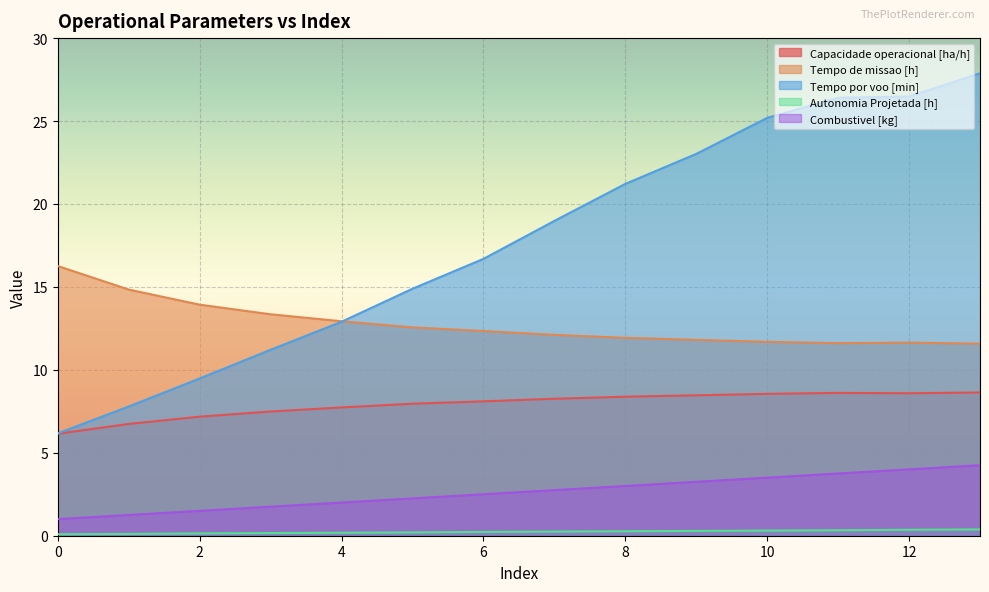

True or false: Tempo por voo [min] has a value of 11.2 at 3.

True